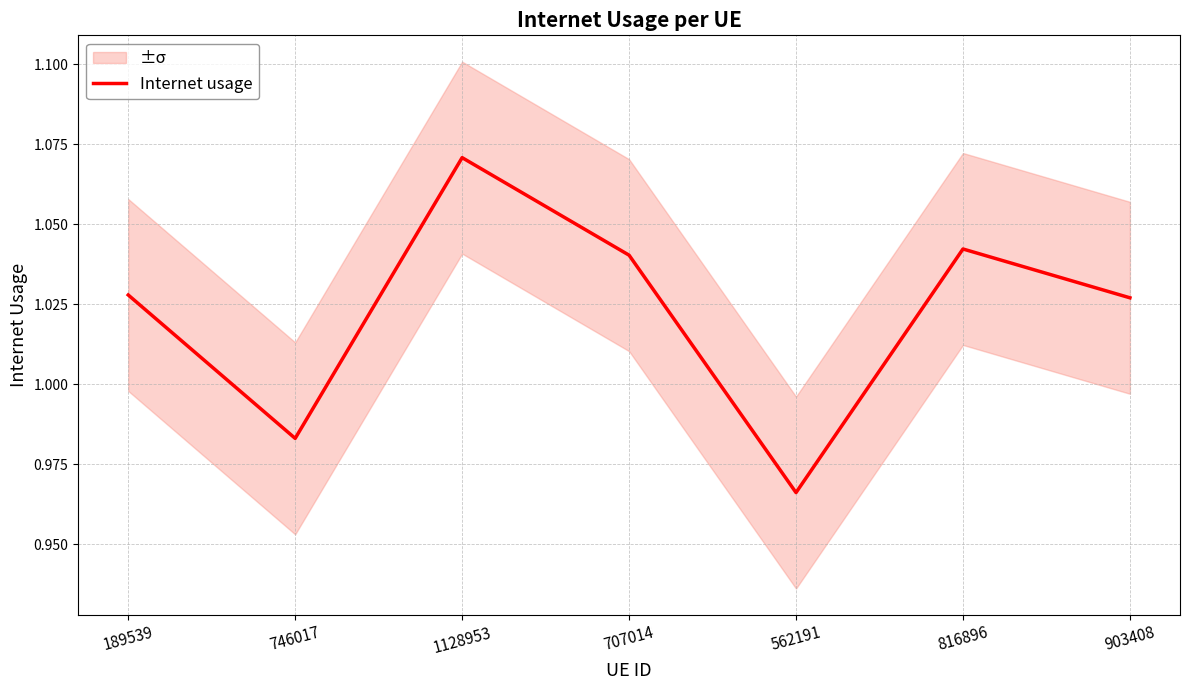

How many data points does each series have?

7